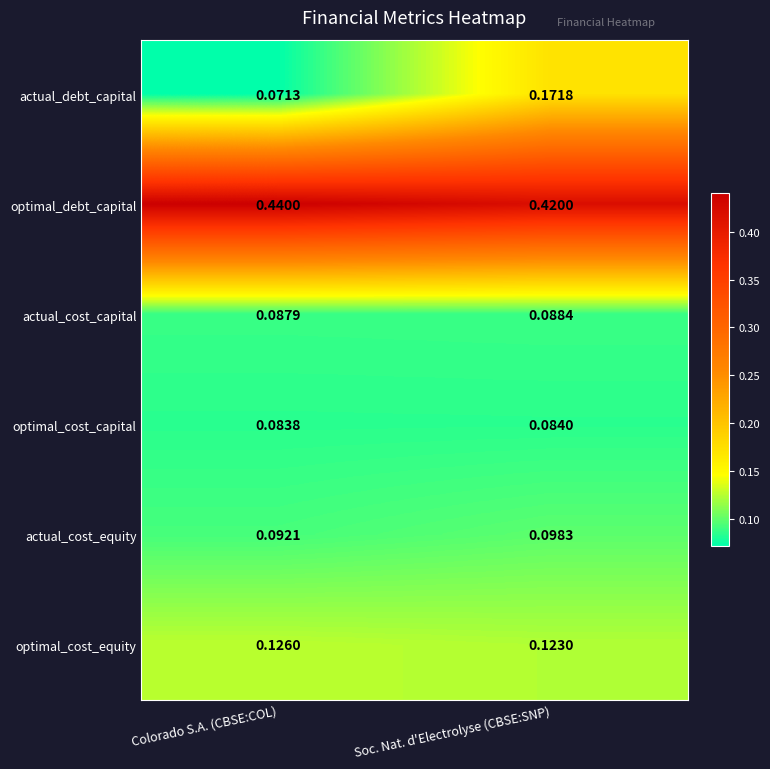

At which label does optimal_cost_capital reach its peak?

Soc. Nat. d'Electrolyse (CBSE:SNP)